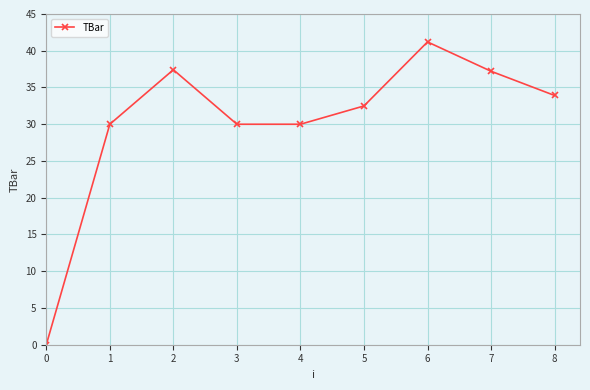

Approximately how many times larger is the value at 5 compared to 3?

1.1